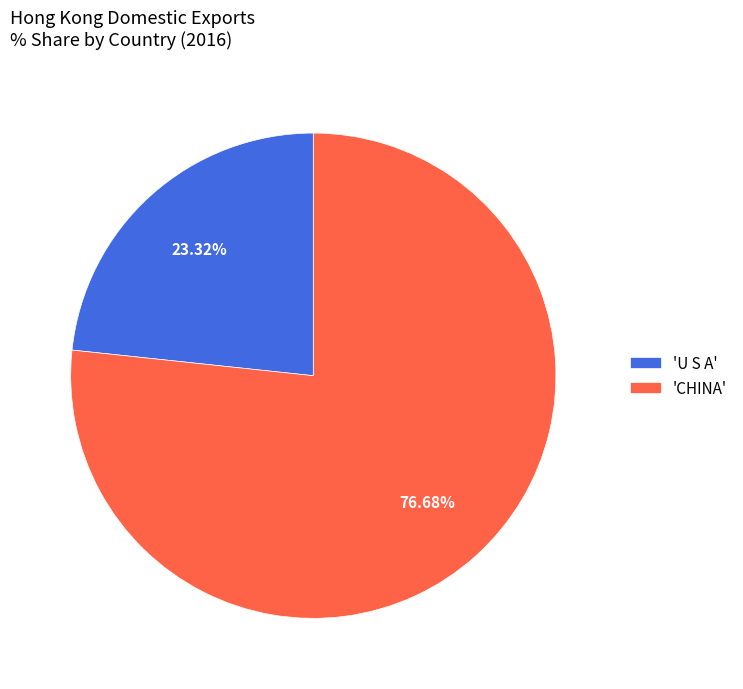

Which category has the smallest portion of the pie?

'U S A'